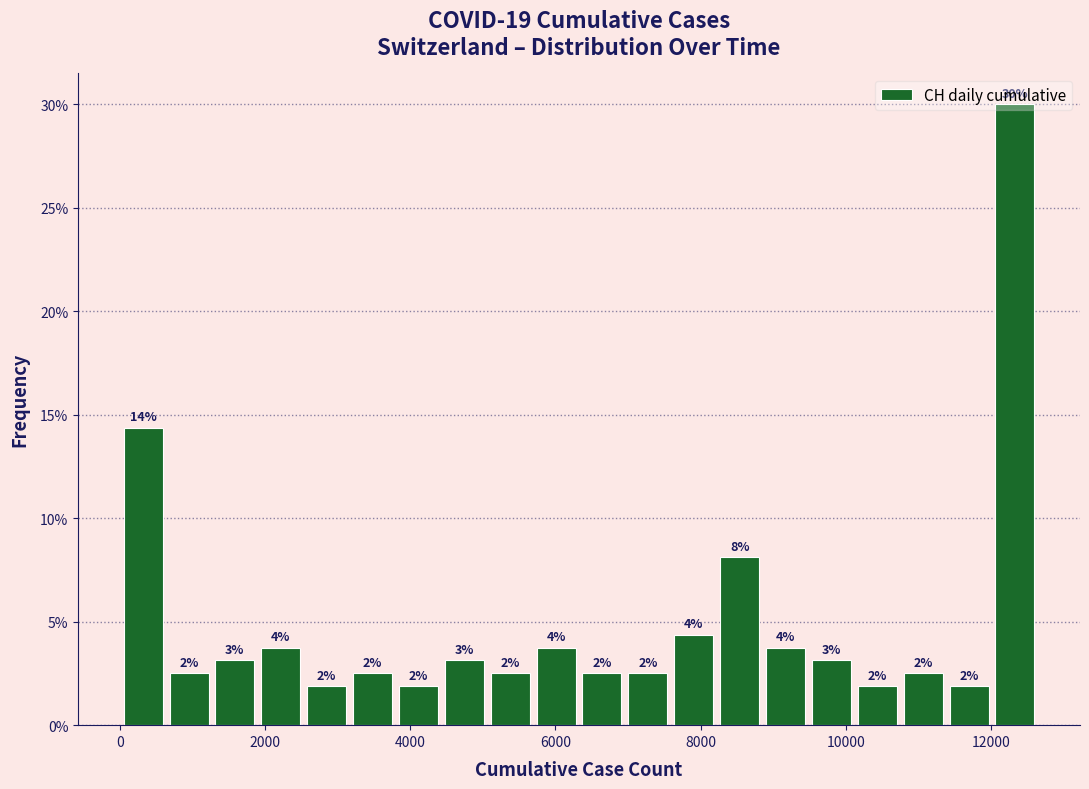

Around what value on the x-axis is the tallest bar? Give the approximate position of its centre, as read against the axis.

12400